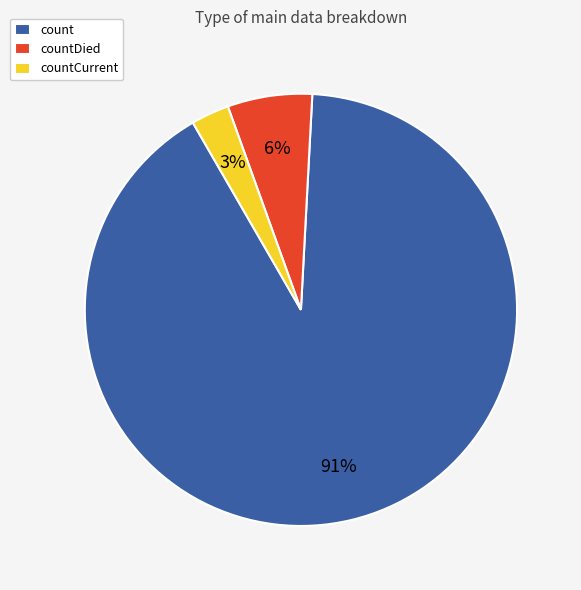

Count the number of slices in the pie.

3